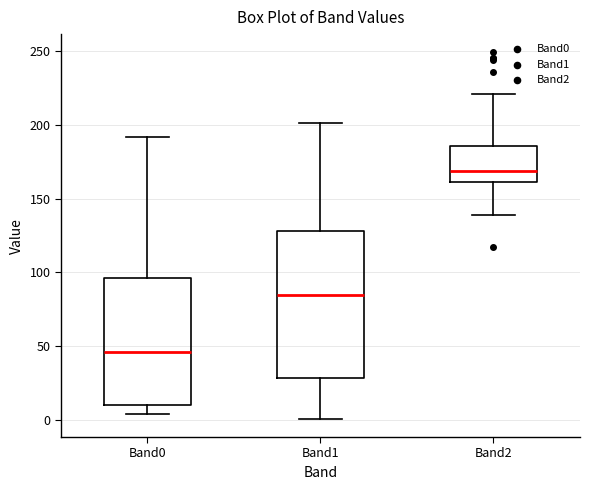

Where does the median line of the box for Band2 sit on the y-axis? The values are not printed on the chart, so give them approximately, as read against the axis.

170